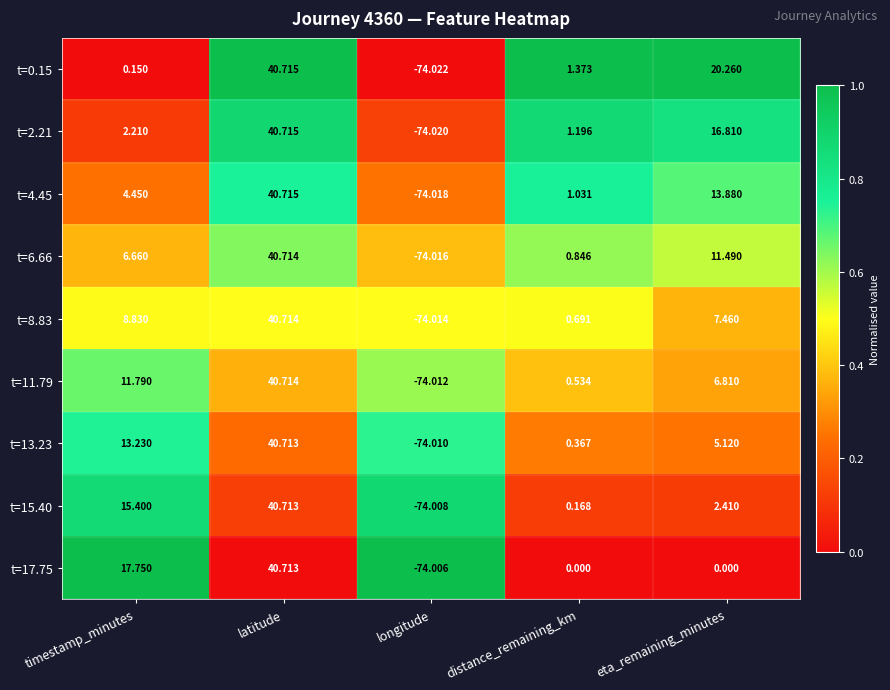

At which category is the sum across all series the highest?

latitude